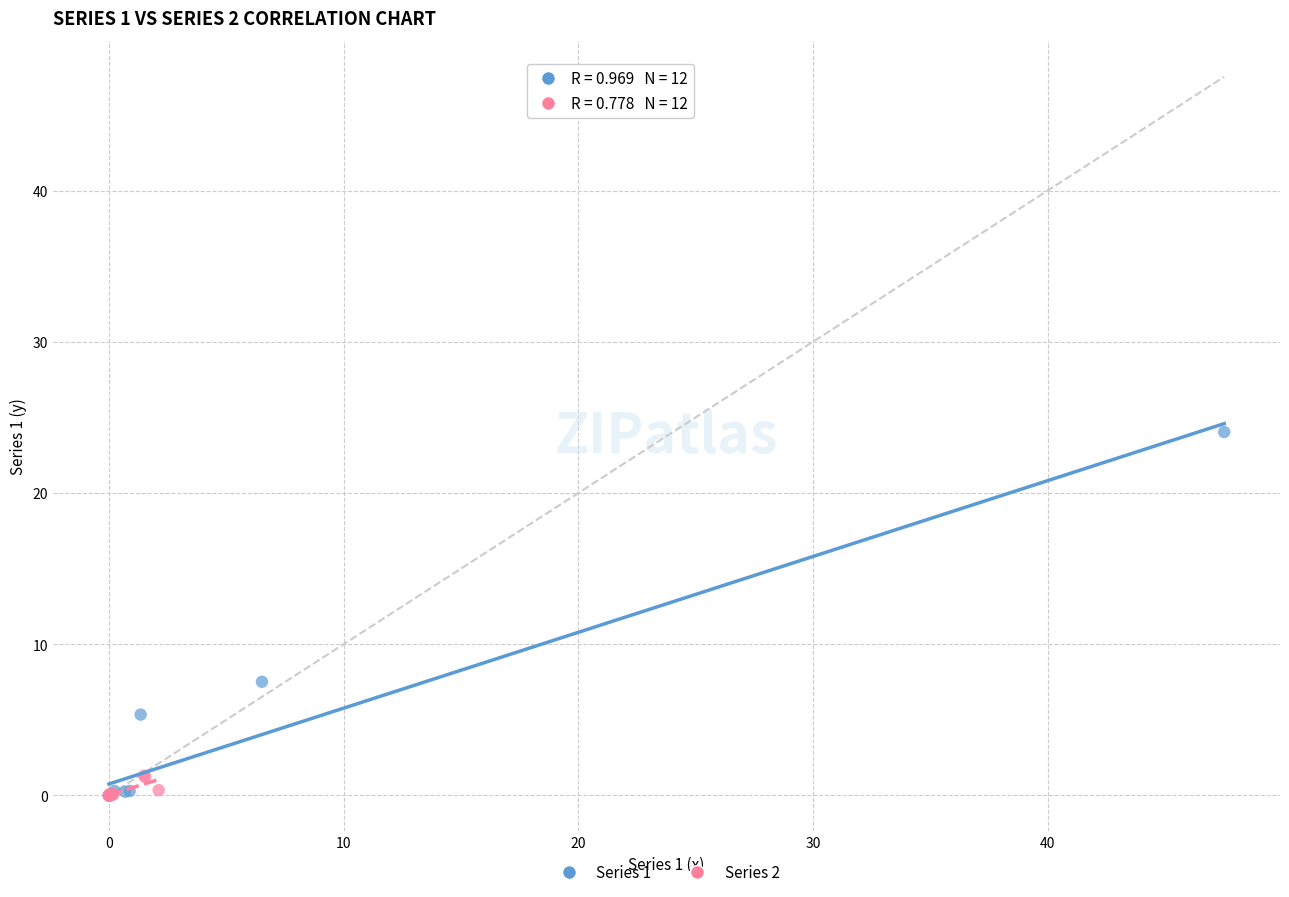

Which series reaches the maximum Y coordinate?

Series 1